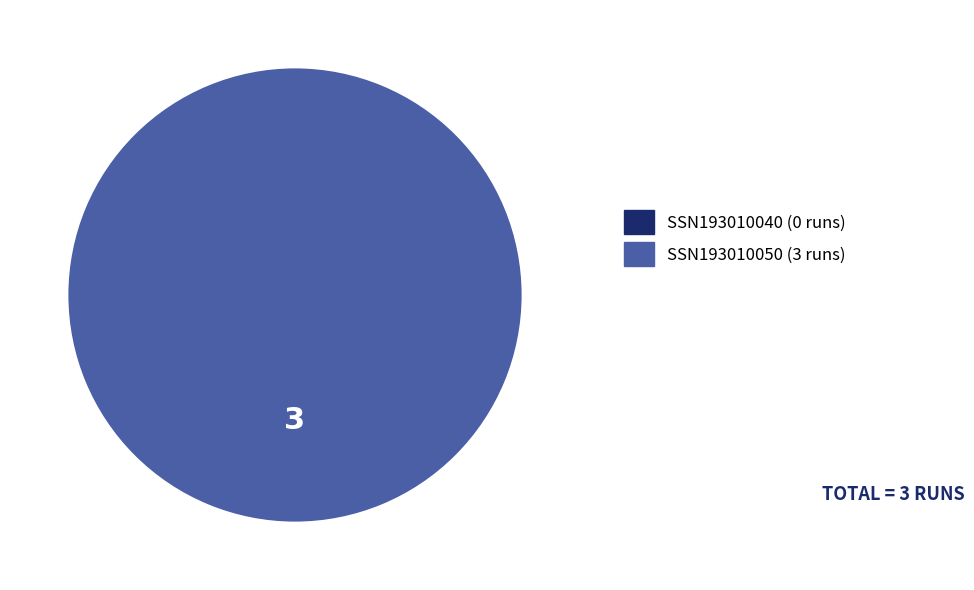

Combined, what portion of the pie is SSN193010050 and SSN193010040?

100.0%